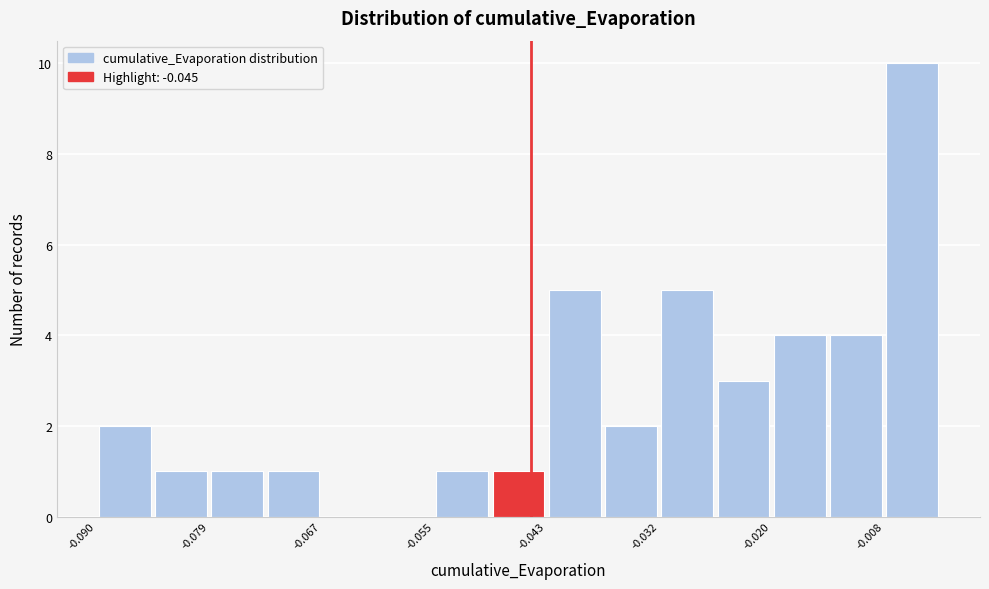

Read against the x-axis, roughly where is the centre of the tallest bar?

-0.006